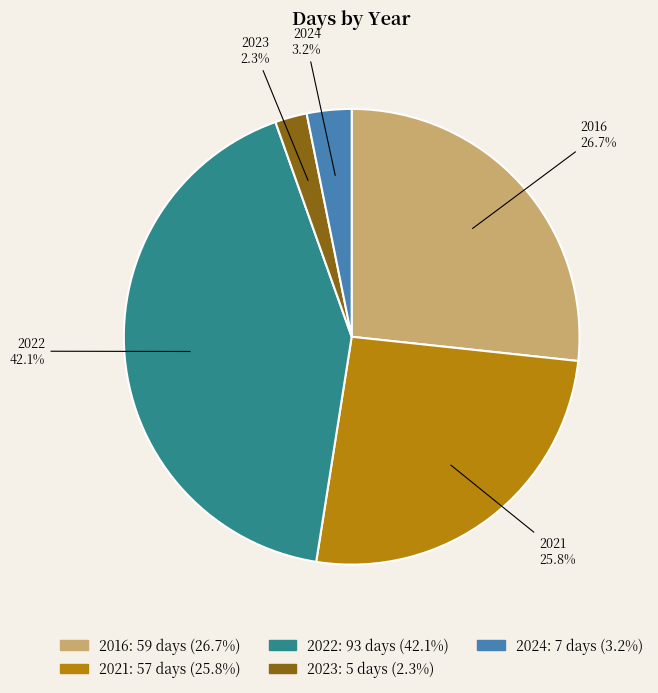

To the nearest percent, what is the combined percentage of 2021 and 2016?

52%